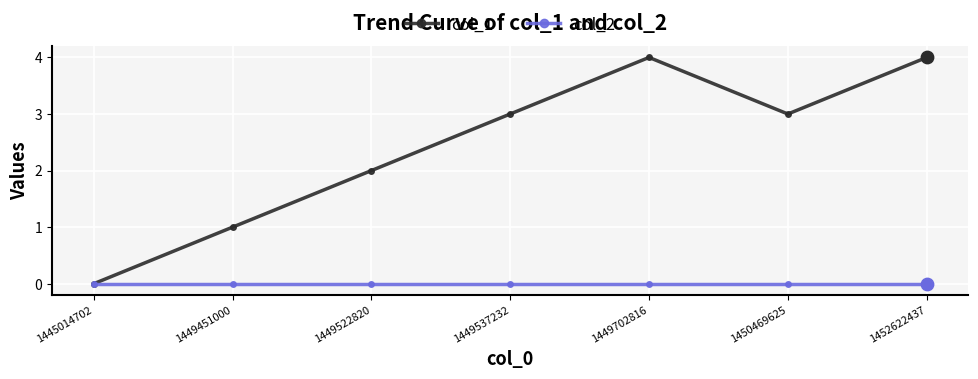

Which series has the widest spread of values?

col_1